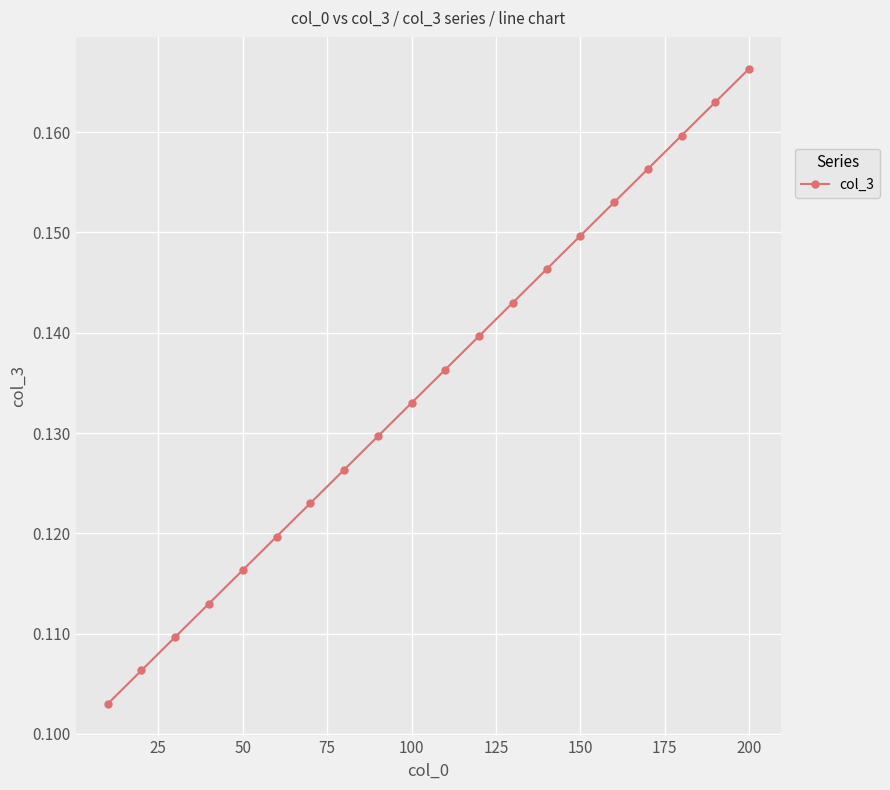

True or false: the data has more than 0 interior local peaks.

False